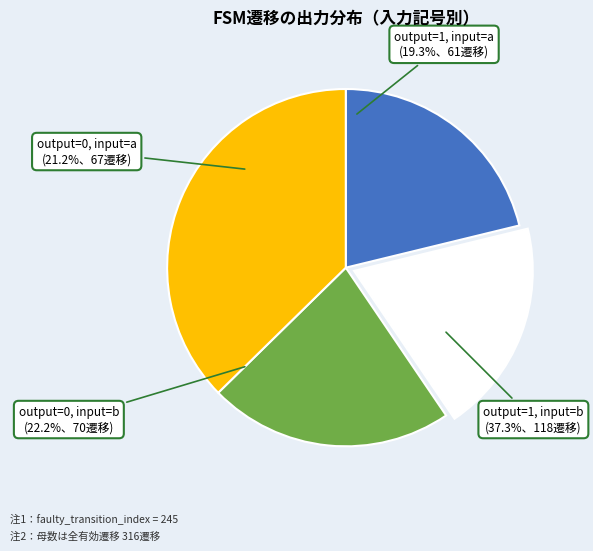

Combined, what portion of the pie is output=1, input=b and output=0, input=b?

59.5%